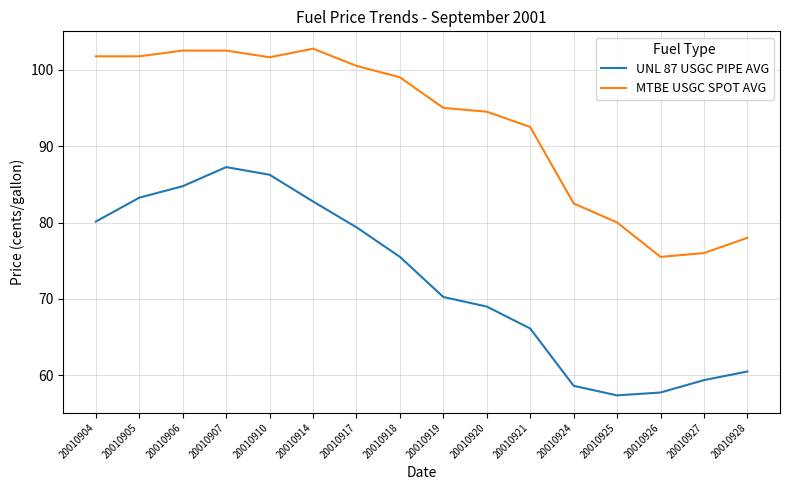

What is the greatest value displayed?

102.8